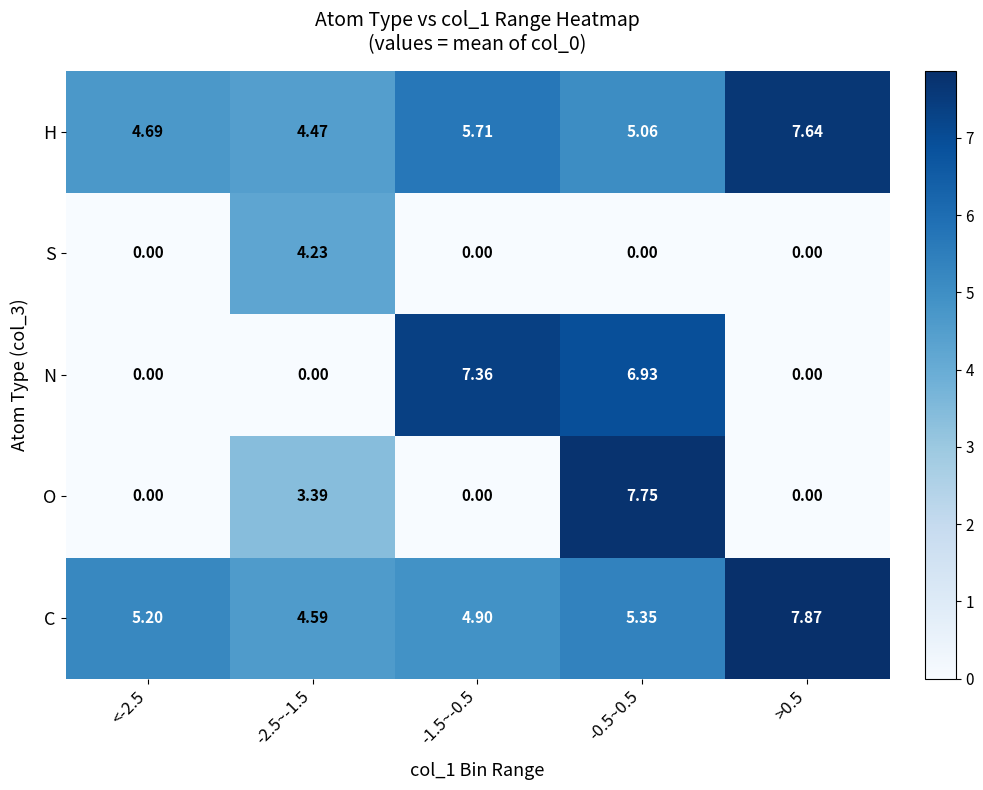

At -2.5~-1.5, list the series in order from smallest to largest.

N, O, S, H, C